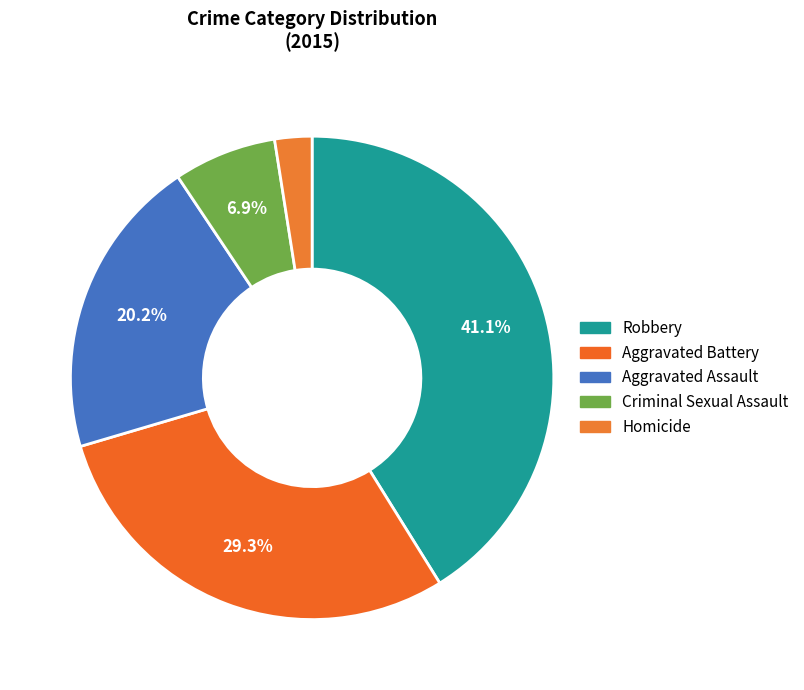

Approximately how many times larger is the value at Homicide compared to Aggravated Assault?

0.1